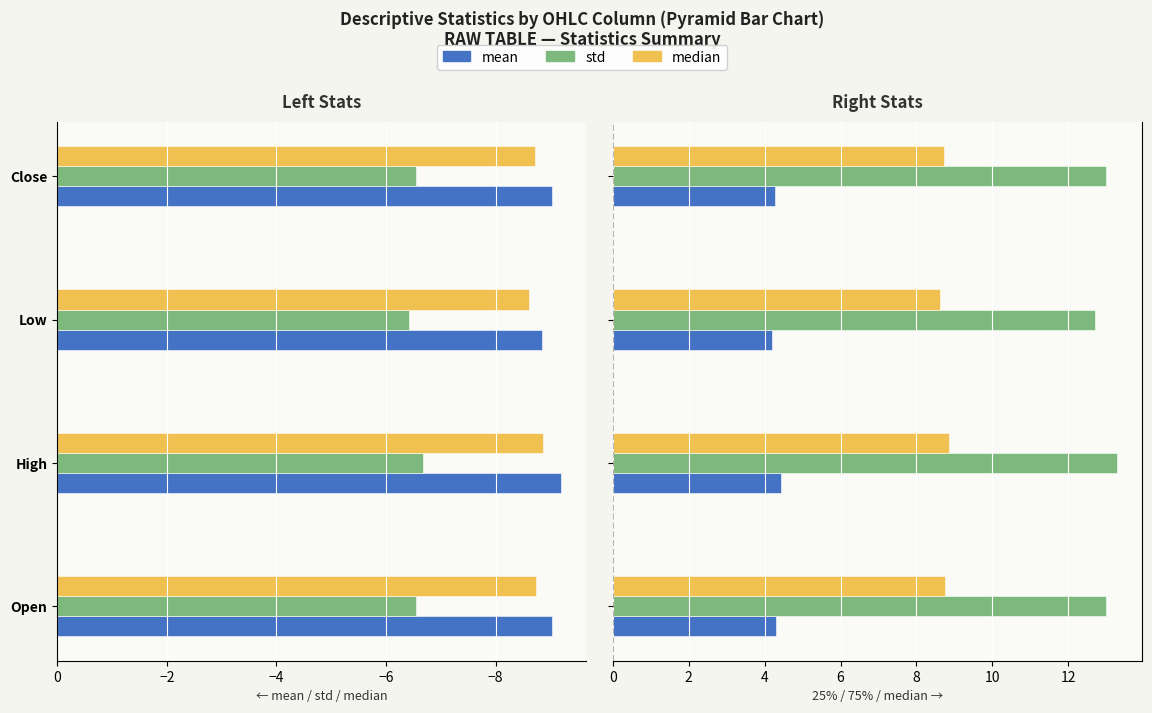

What is the lowest value of the 75% series?

12.7